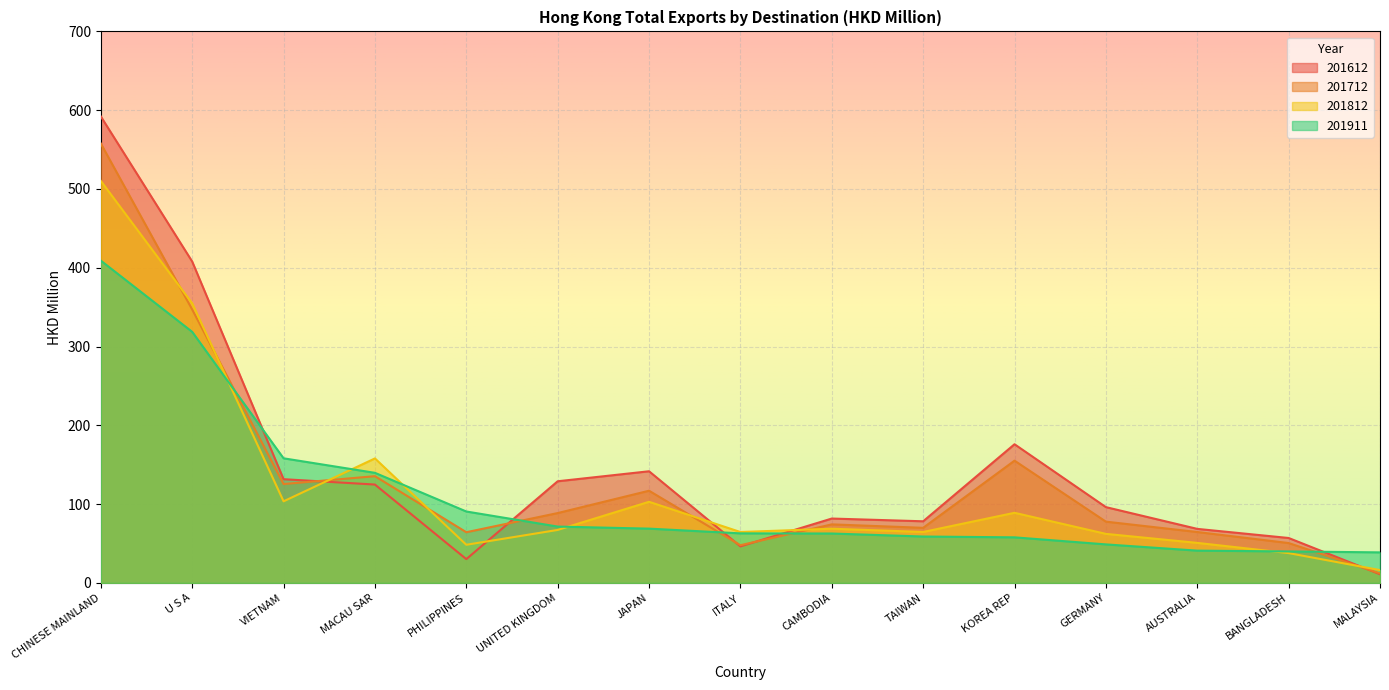

Read the 201712 value at JAPAN.

117.0